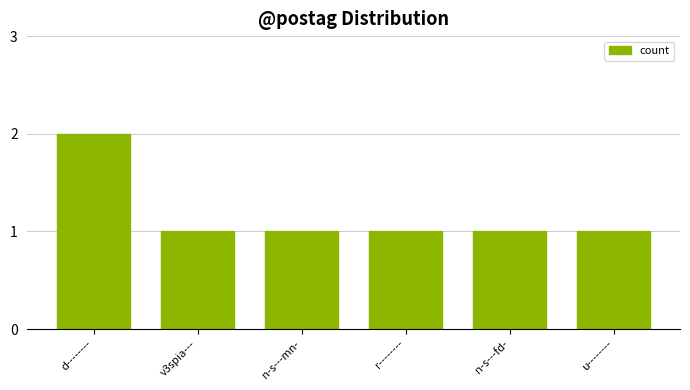

What is the average value?

1